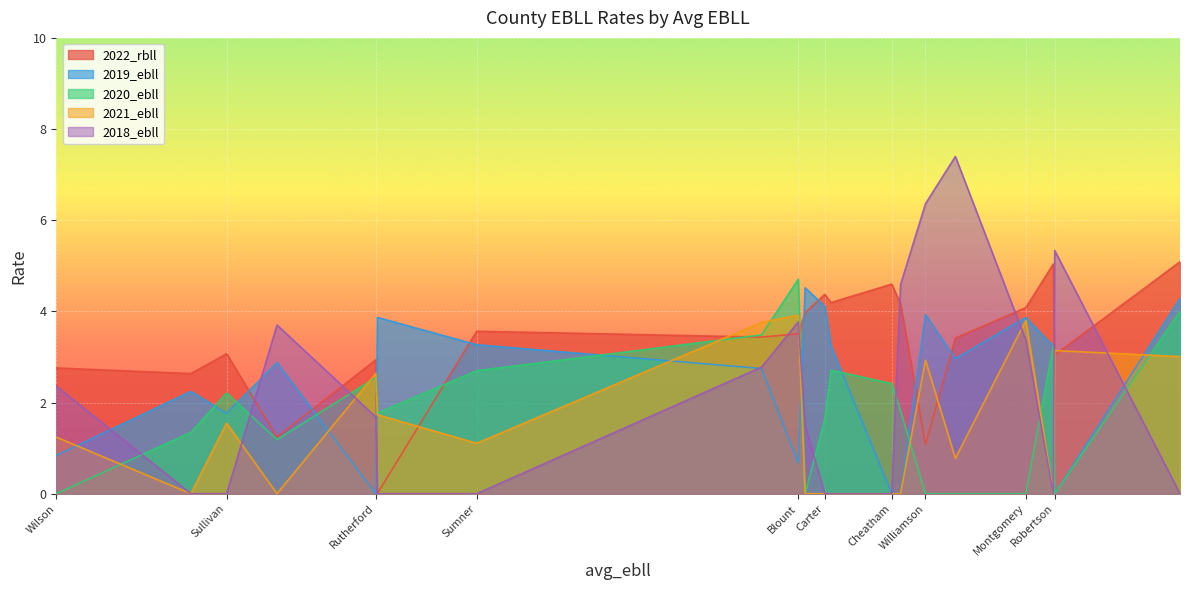

Rank the series at Robertson from lowest to highest value.

2019_ebll, 2020_ebll, 2022_rbll, 2021_ebll, 2018_ebll